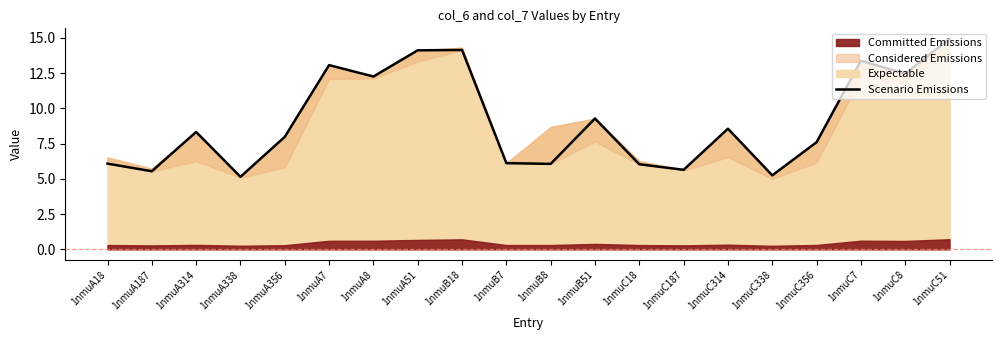

What is the difference between the second highest and minimum values?

9.0